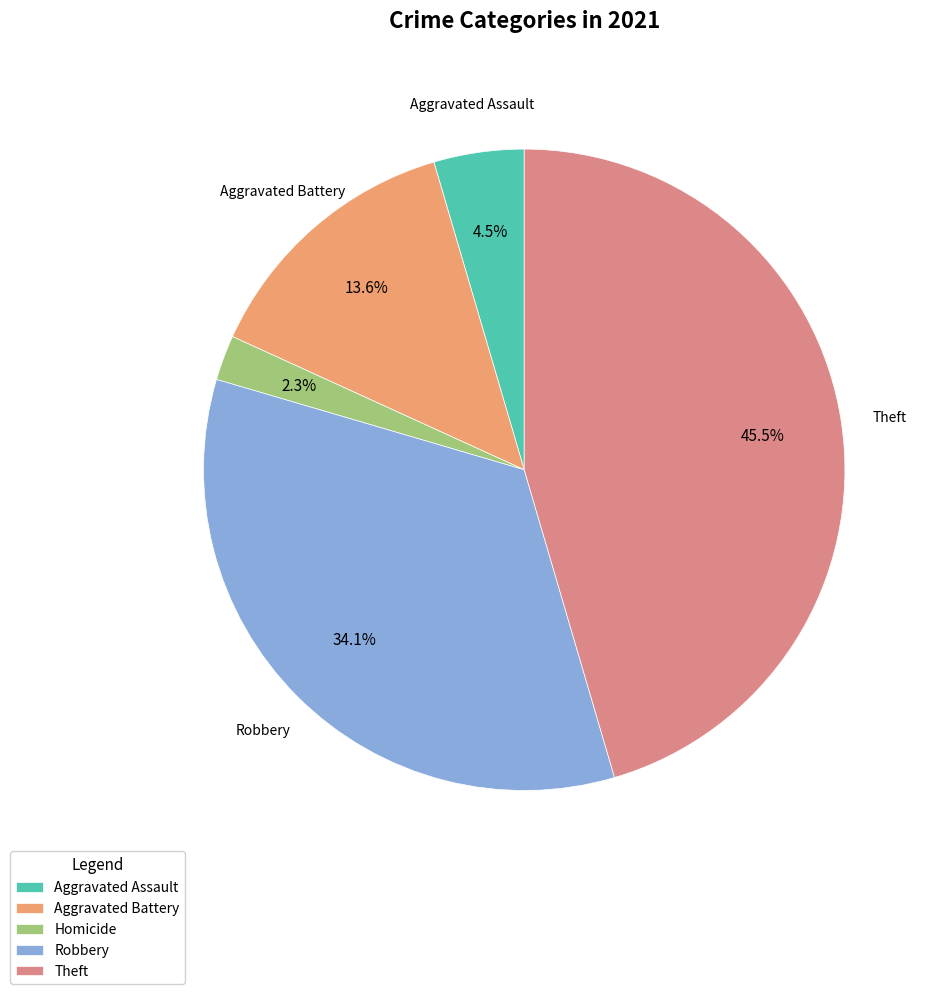

What percentage is NOT represented by Aggravated Assault?

95.5%